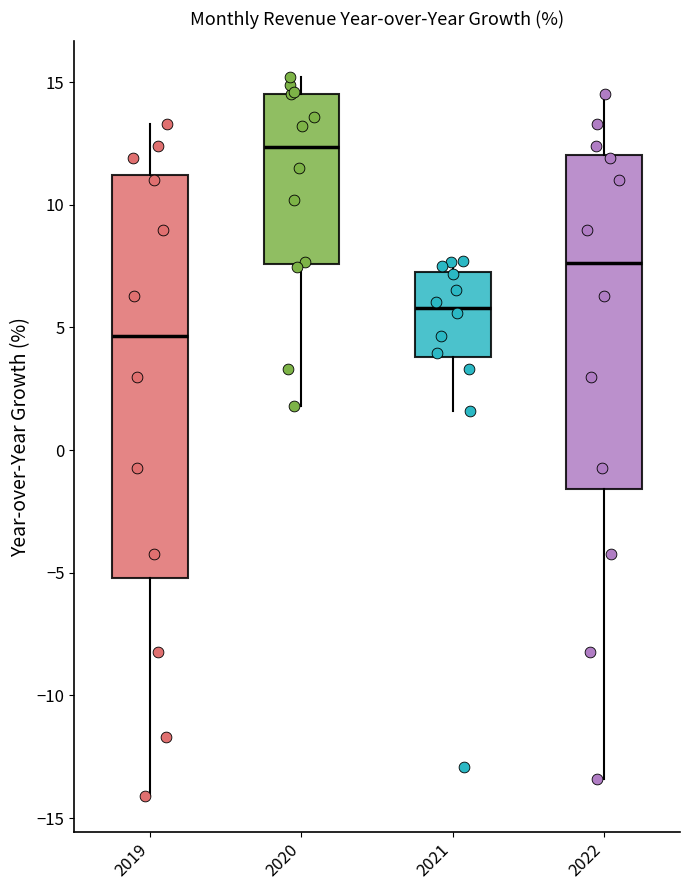

Which box has the highest median line?

2020